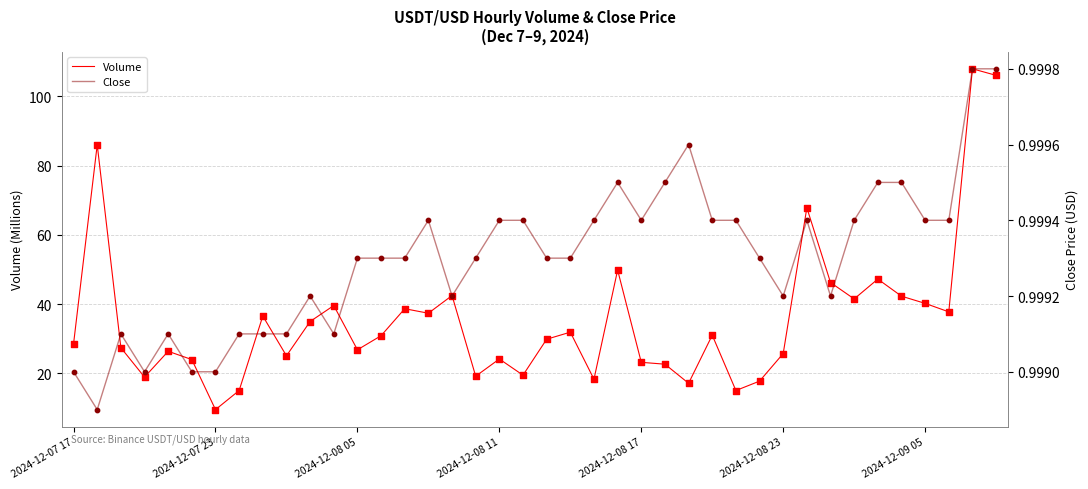

Which series contains the highest Y value?

Volume